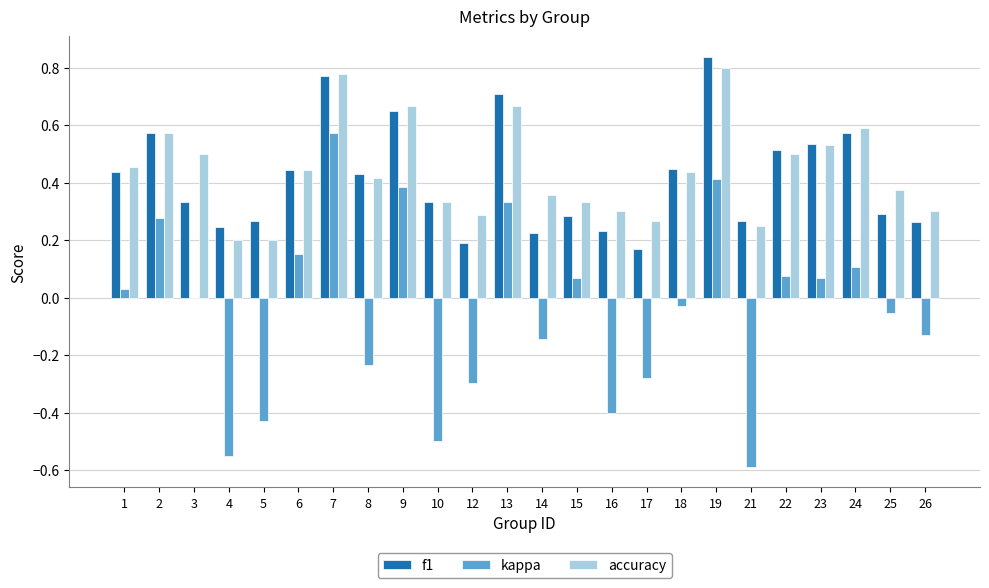

Is the value of accuracy at 10 greater than the value of f1 at 26?

Yes